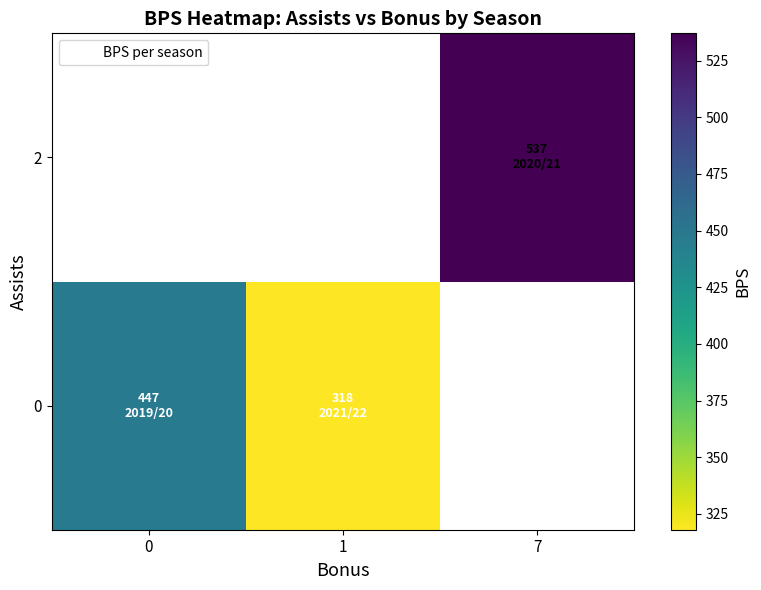

Between 0 and 7, which is larger?

7